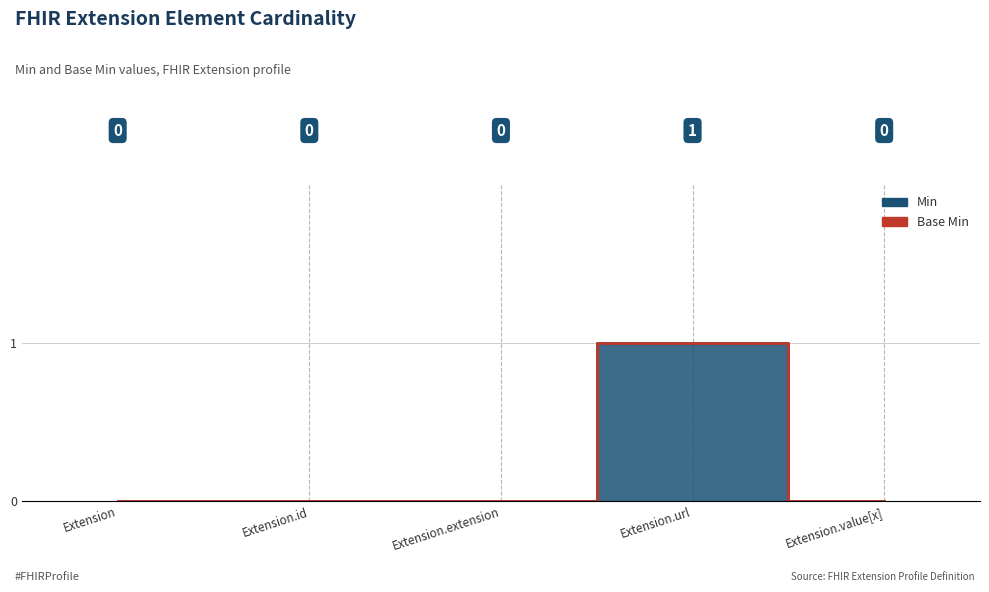

Between Extension and Extension.extension, which series saw the biggest shift?

Min